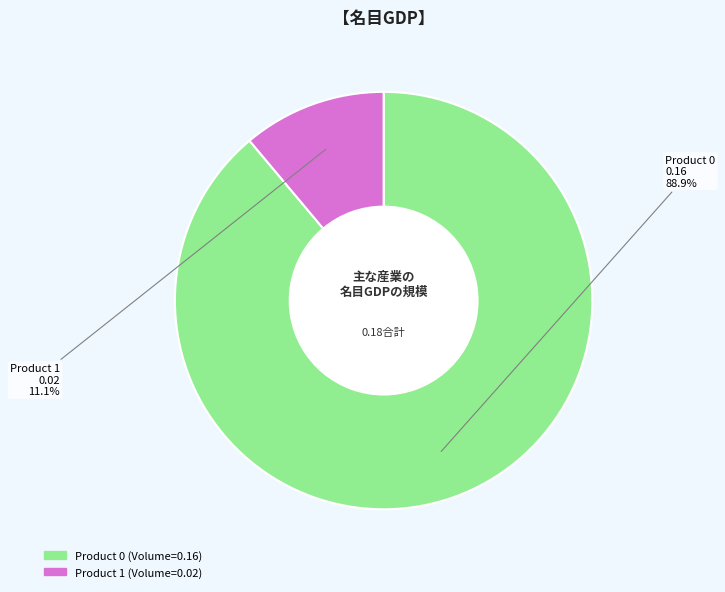

Is there any slice that represents more than half of the pie?

Yes